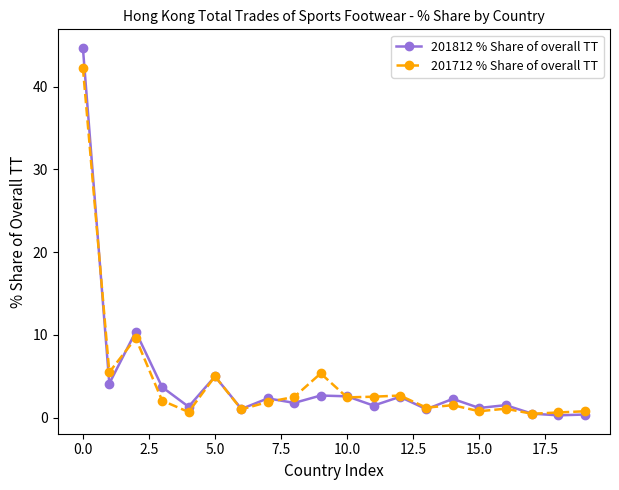

How many values in the 201812 % Share of overall TT series are below 2?

10